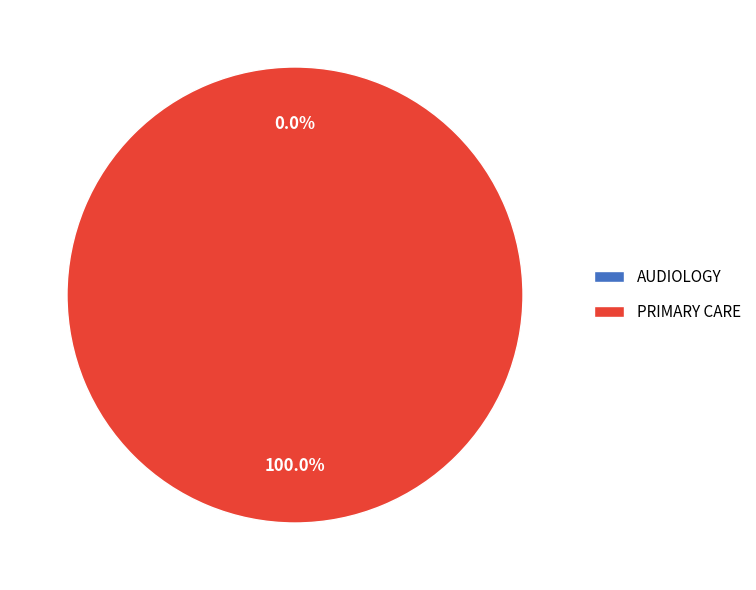

Rank the categories by value from highest to lowest.

PRIMARY CARE, AUDIOLOGY